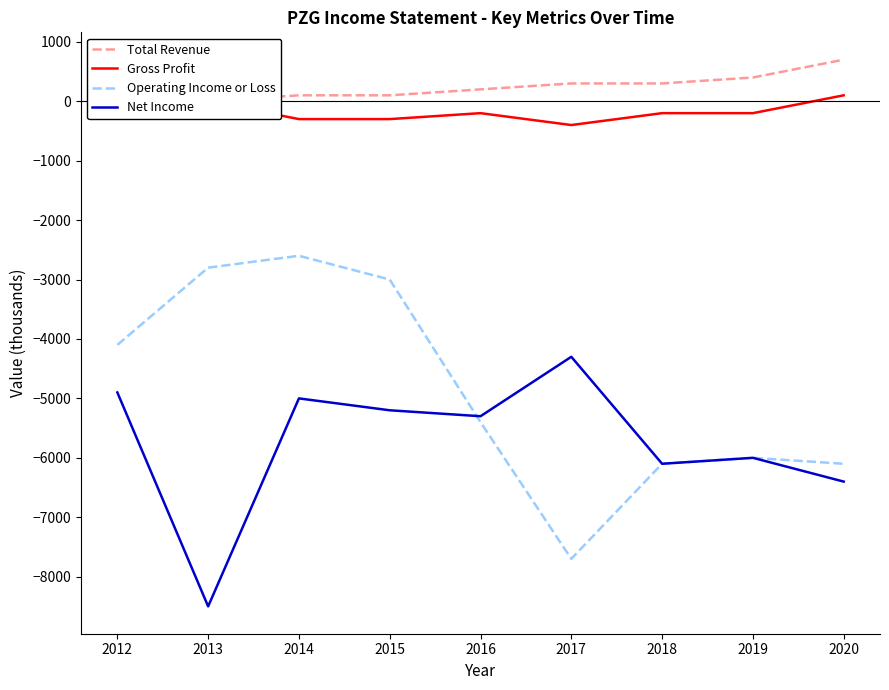

Which has a higher value, 2012 or 2016?

2016